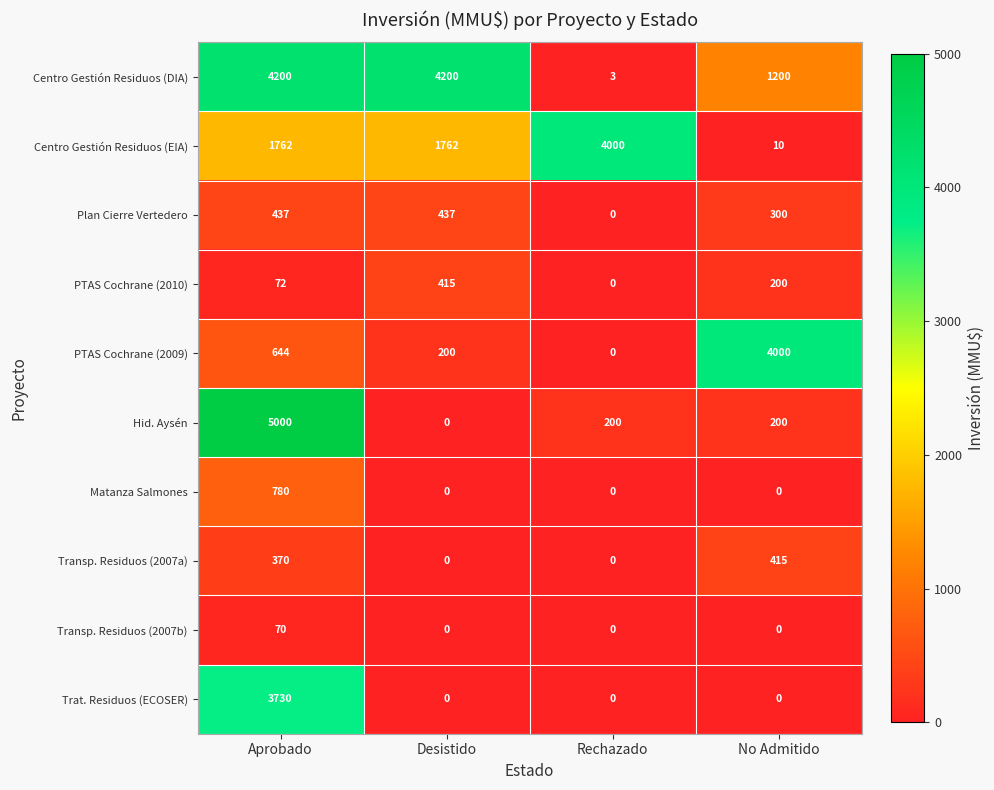

At how many categories does at least one series exceed 2228?

4